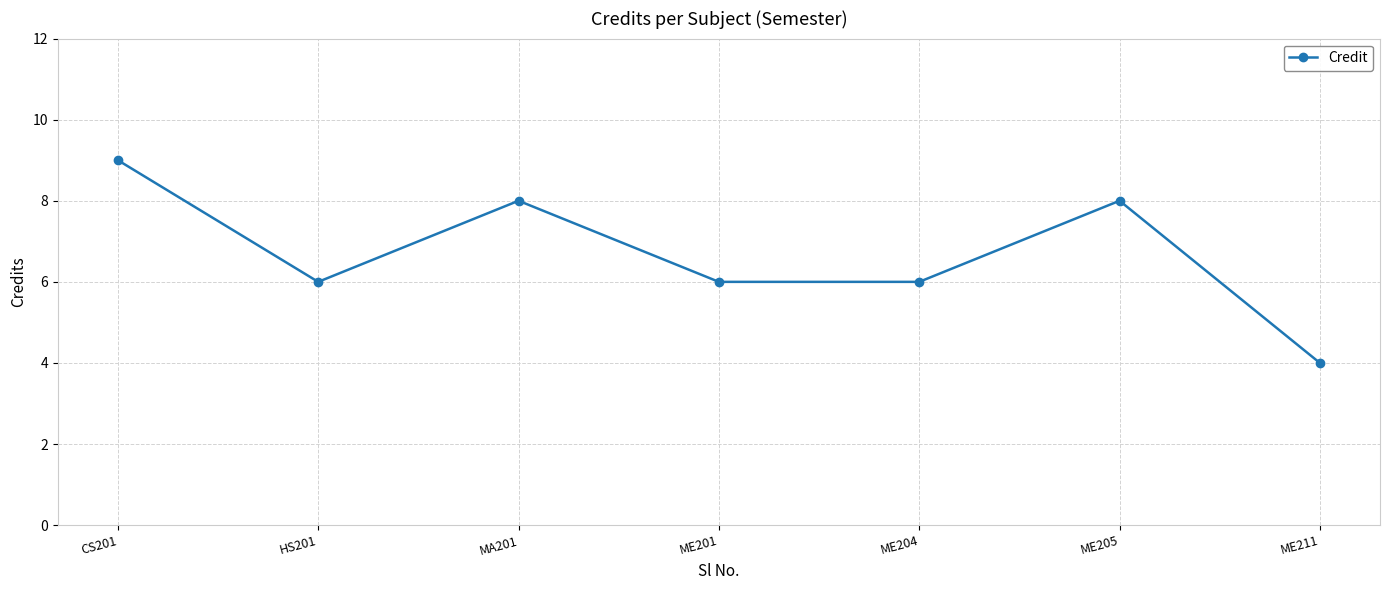

What is the greatest value displayed?

9